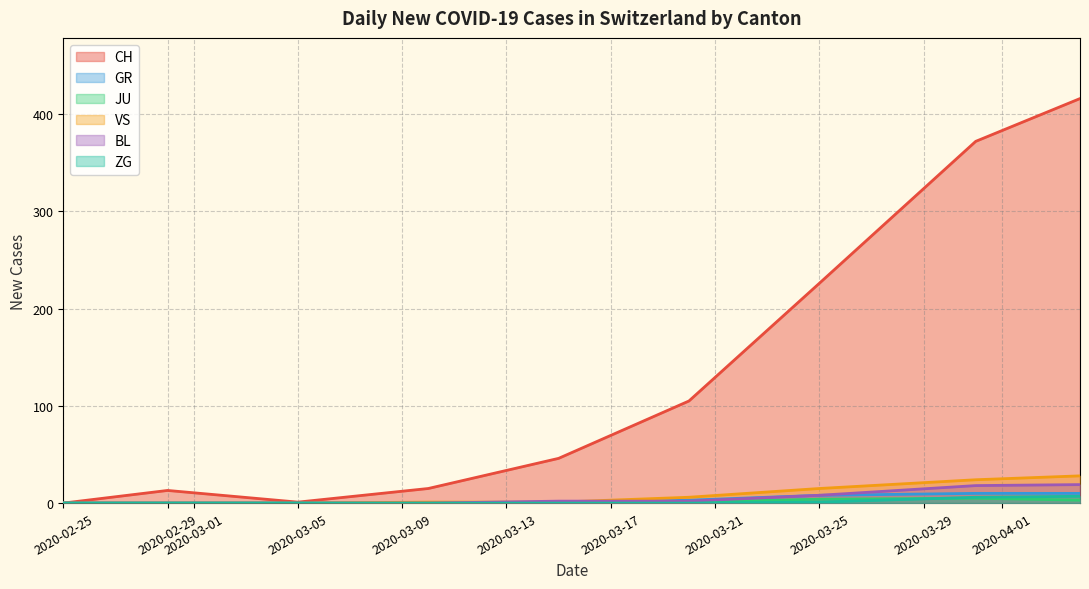

Rank the series by their maximum value, from highest to lowest.

CH, VS, BL, GR, ZG, JU